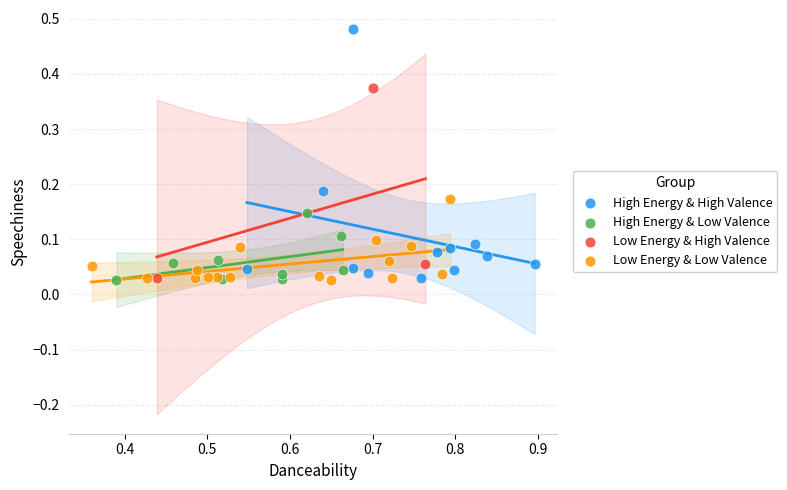

Which series has the widest spread of Y values?

High Energy & High Valence